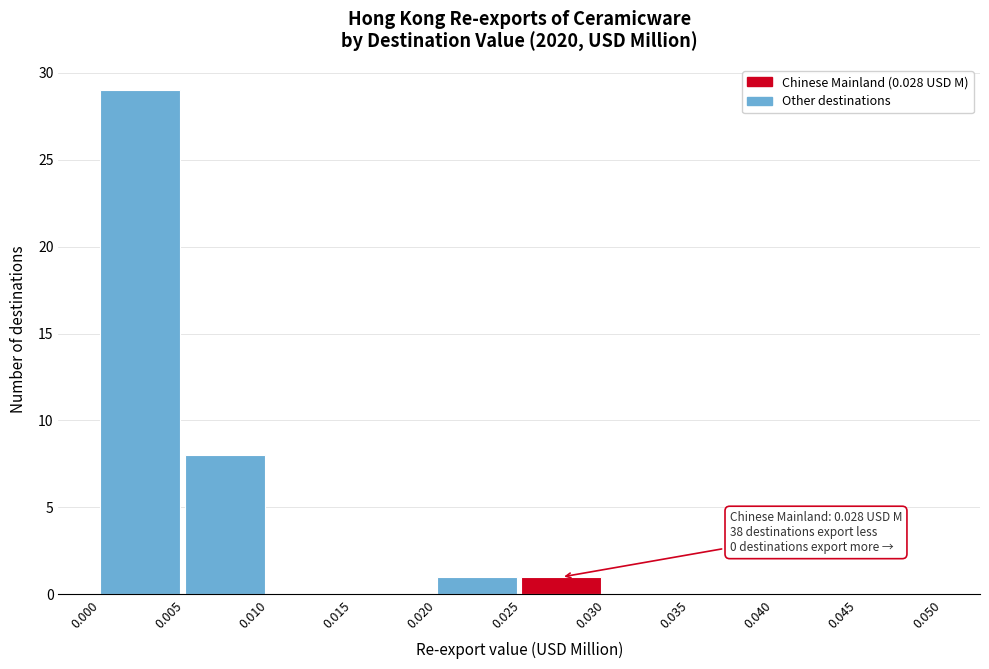

Over which range of the x-axis is the bar tallest?

0.000 to 0.005